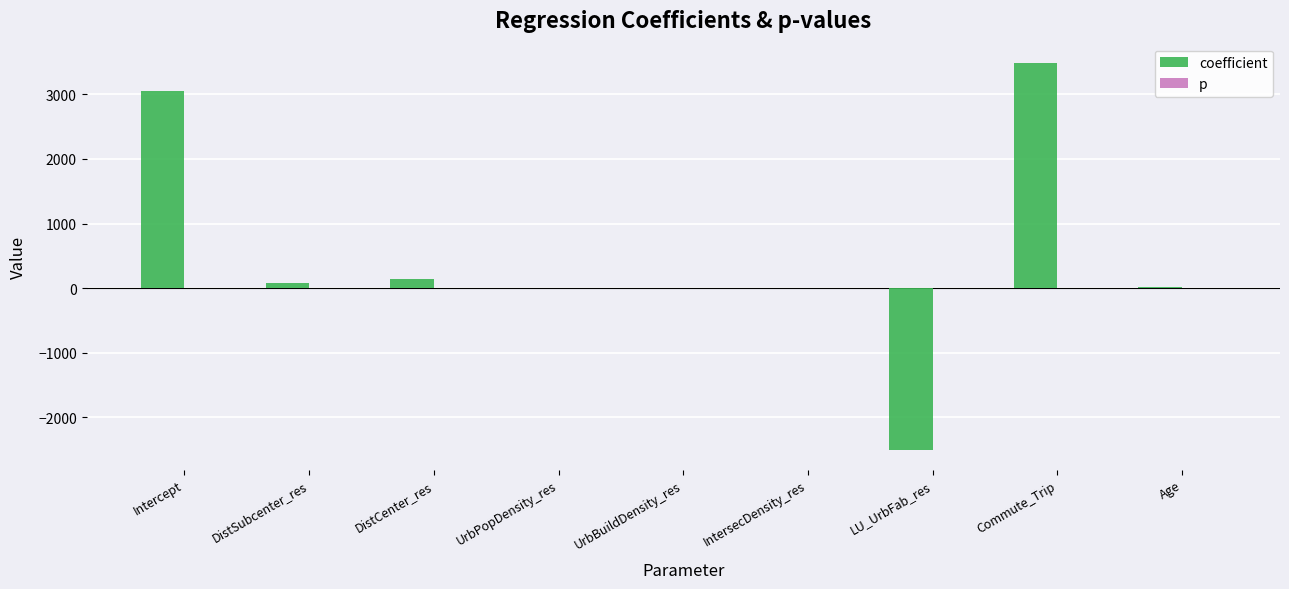

What is the highest value of the coefficient series?

3482.7